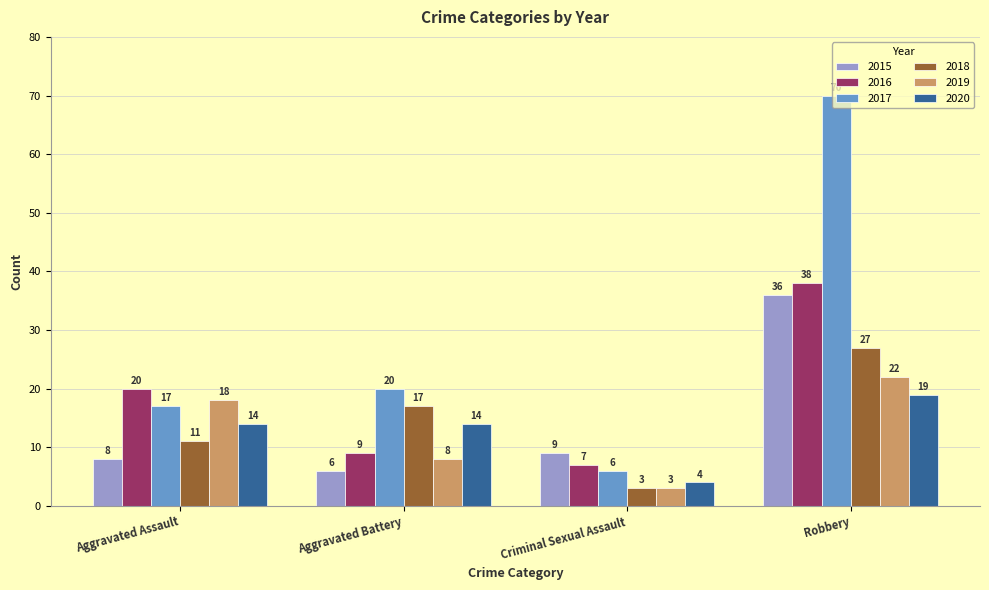

Which series has the largest range (max minus min)?

2017